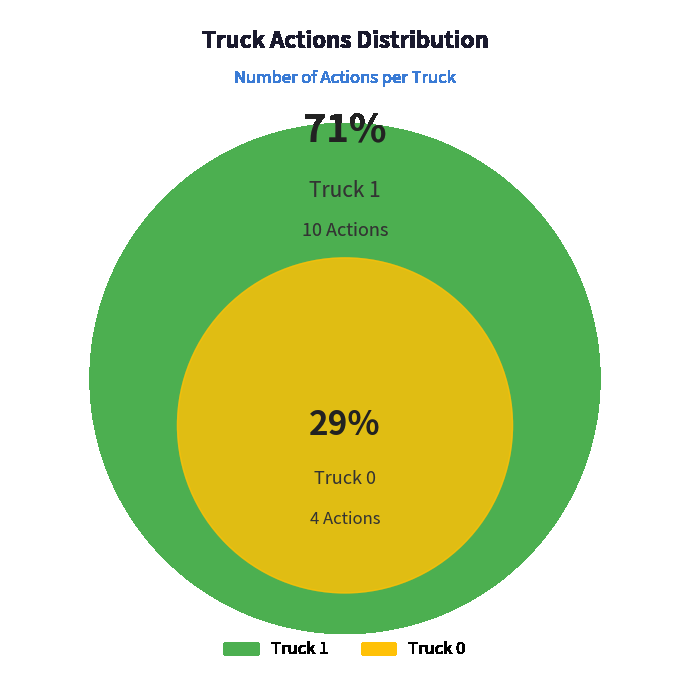

To the nearest percent, what is the difference between the Truck 0 and Truck 1 slice percentages?

43%